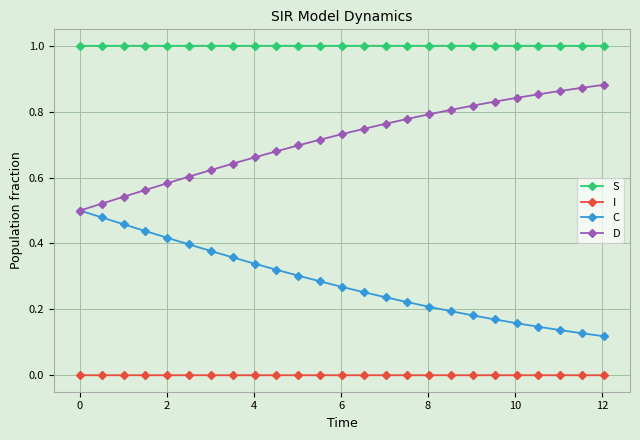

Which series has the largest total across all categories?

S